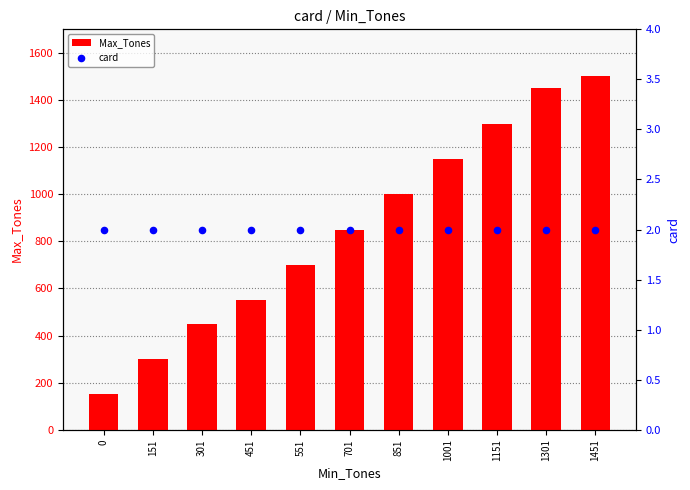

Which series contains the highest Y value?

Max_Tones